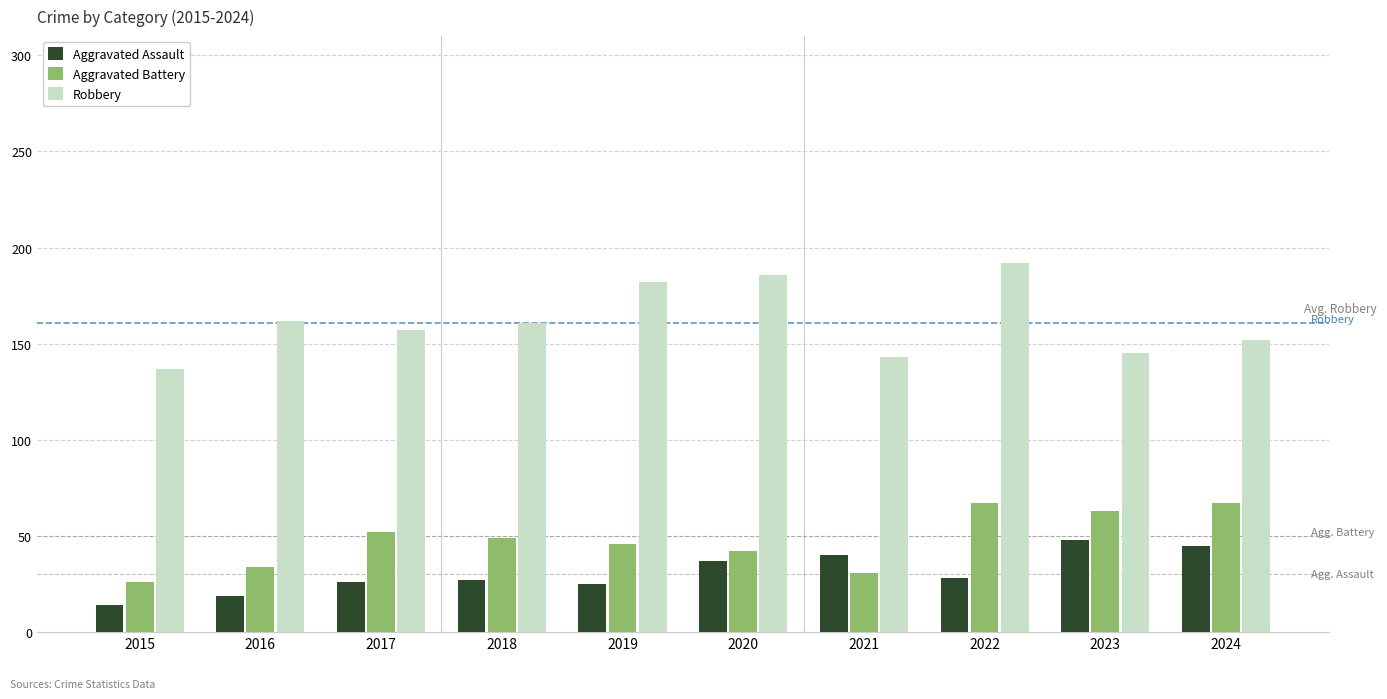

What are all the series names shown in the legend?

Aggravated Assault, Aggravated Battery, Robbery